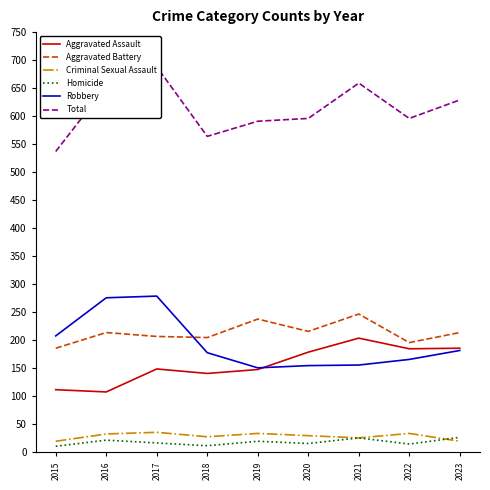

Where does the Criminal Sexual Assault series first go above 30?

2016